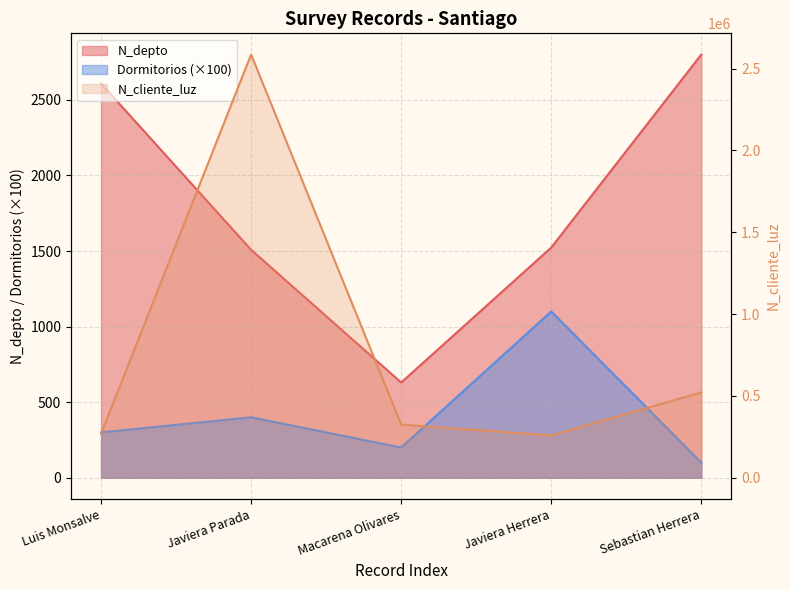

The value of N_depto at Javiera Herrera is 2623. True or false?

False